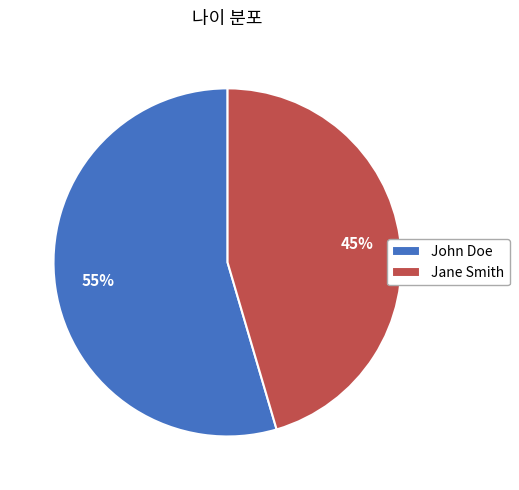

To the nearest percent, what percentage of the pie is John Doe?

55%